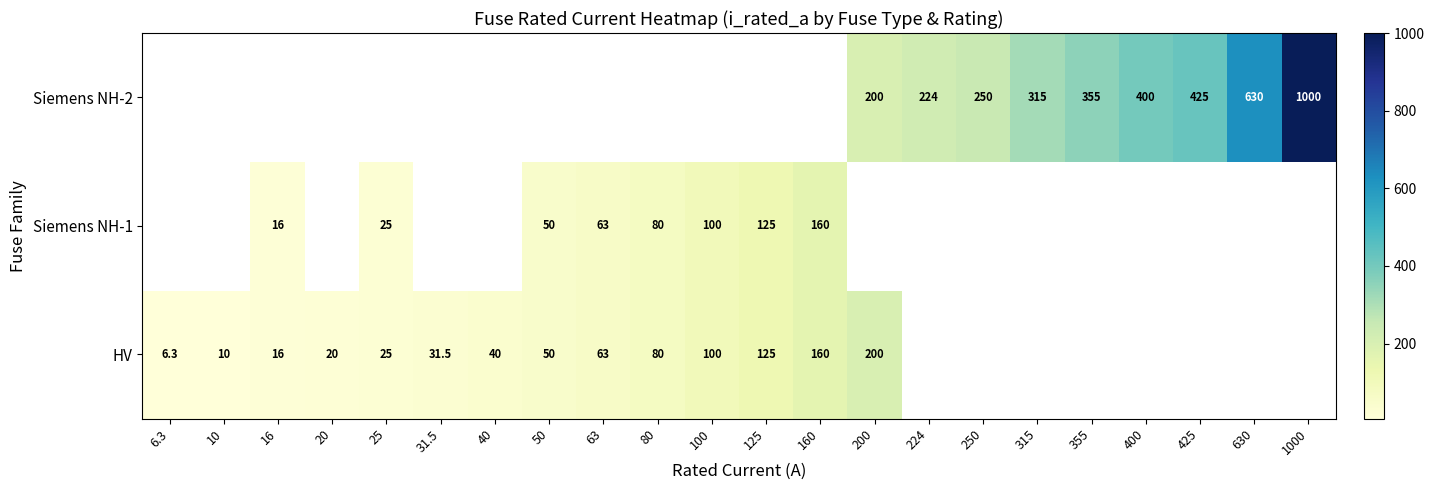

What is the minimum value shown in the chart?

6.3